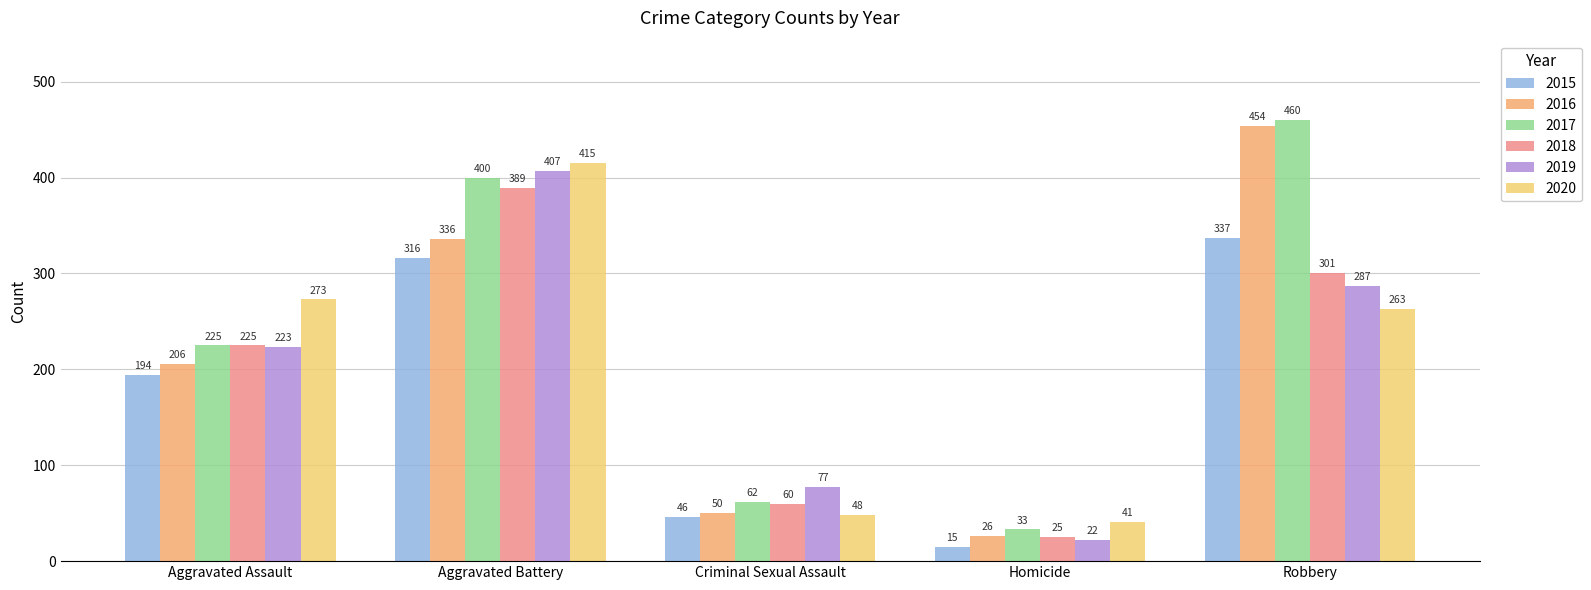

Where does the 2015 series first go above 194?

Aggravated Battery